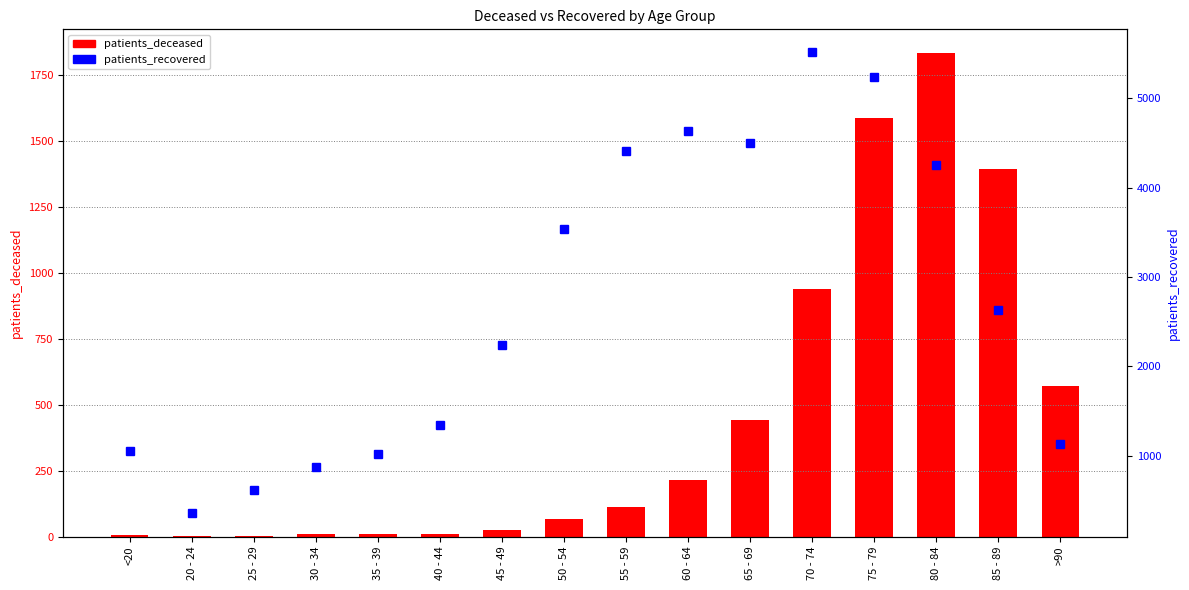

Reading left to right, what are all the values shown in this chart?

patients_deceased: <20=5	20 - 24=1	25 - 29=2	30 - 34=9	35 - 39=9	40 - 44=10	45 - 49=24	50 - 54=66	55 - 59=112	60 - 64=213	65 - 69=443	70 - 74=938	75 - 79=1588	80 - 84=1833	85 - 89=1393	>90=573
patients_recovered: <20=1049	20 - 24=353	25 - 29=615	30 - 34=876	35 - 39=1017	40 - 44=1345	45 - 49=2241	50 - 54=3536	55 - 59=4407	60 - 64=4628	65 - 69=4502	70 - 74=5512	75 - 79=5232	80 - 84=4256	85 - 89=2629	>90=1135